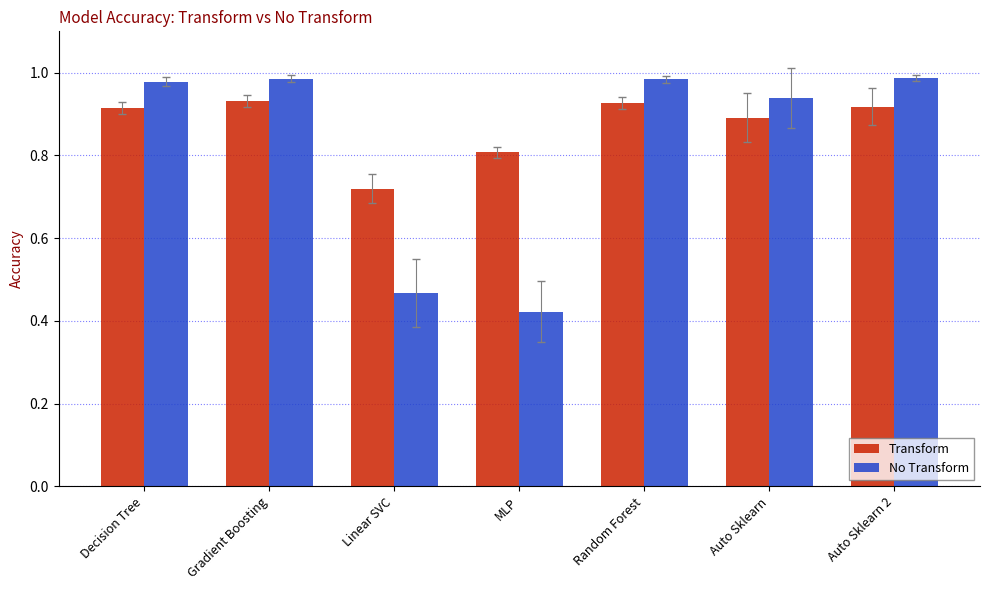

At which label is Transform closest to 0?

Linear SVC